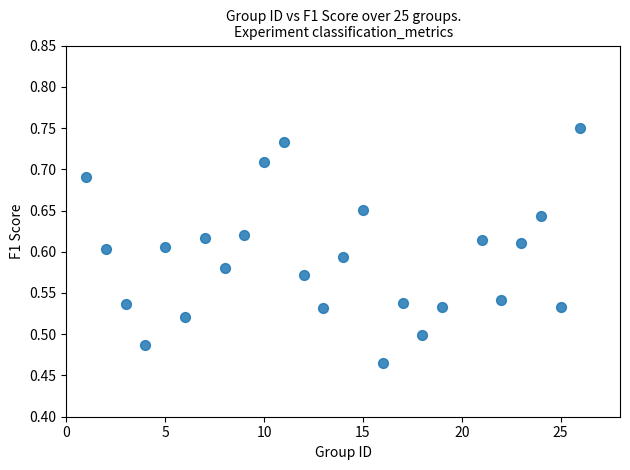

What is the range of X values (max minus min)?

25.0